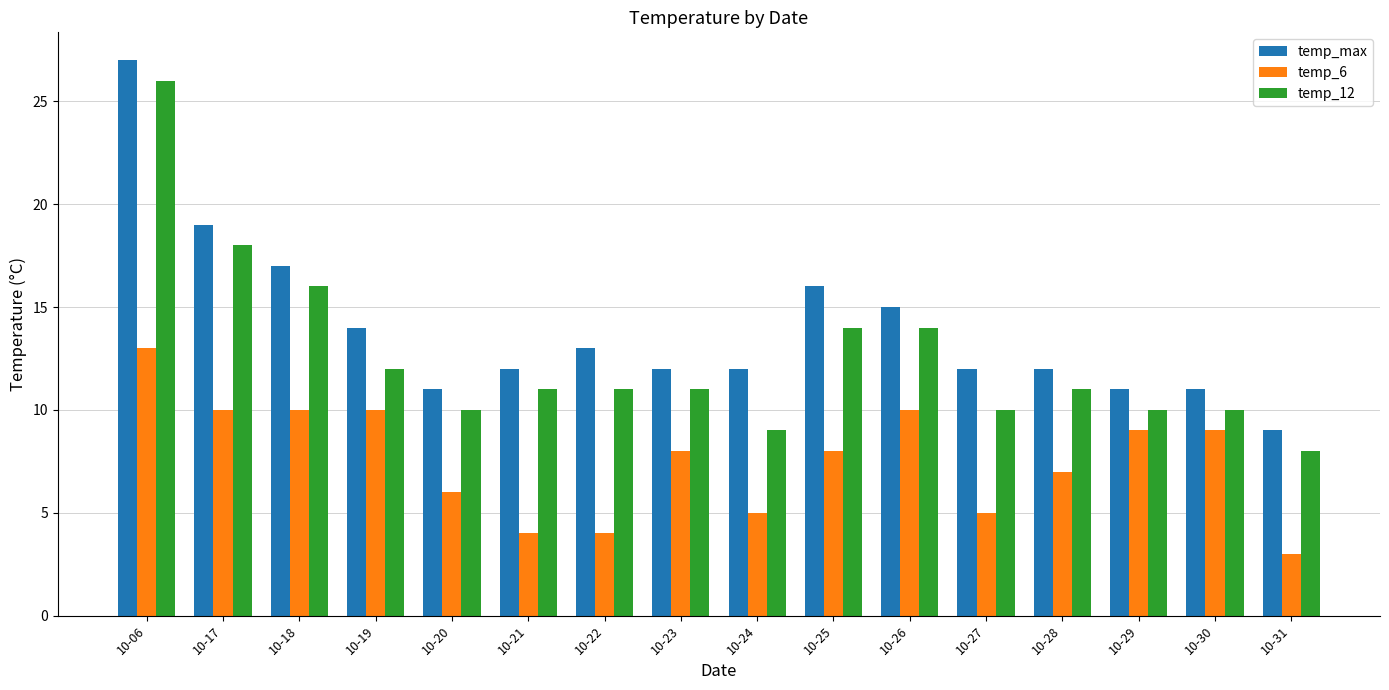

How many distinct data groups are displayed?

3